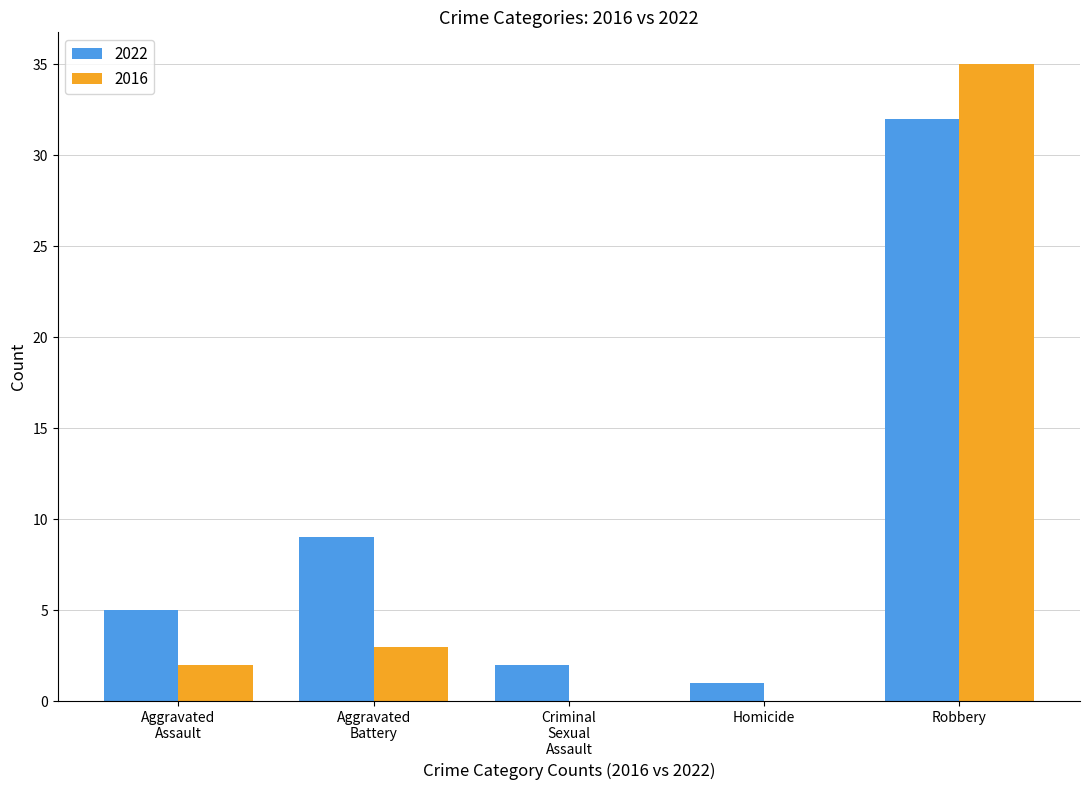

The 2016 series shows 10 at Robbery. True or false?

False